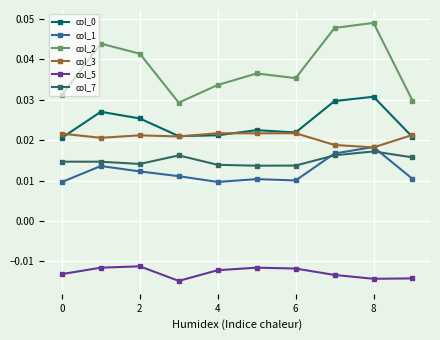

True or false: col_5 and col_0 intersect in this chart.

False